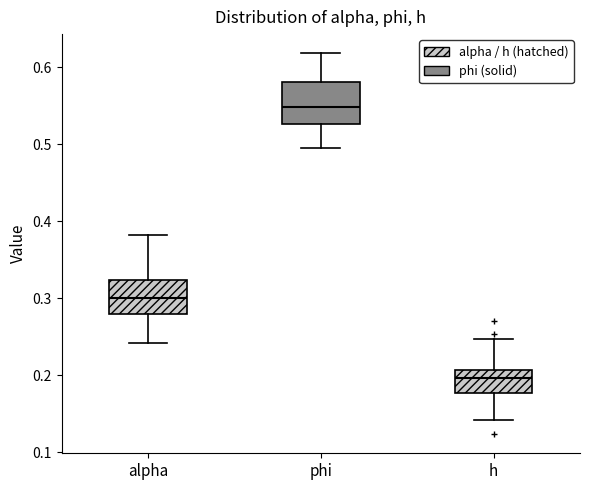

Where is the lower edge of the box for phi on the y-axis? The values are not printed on the chart, so give them approximately, as read against the axis.

0.53